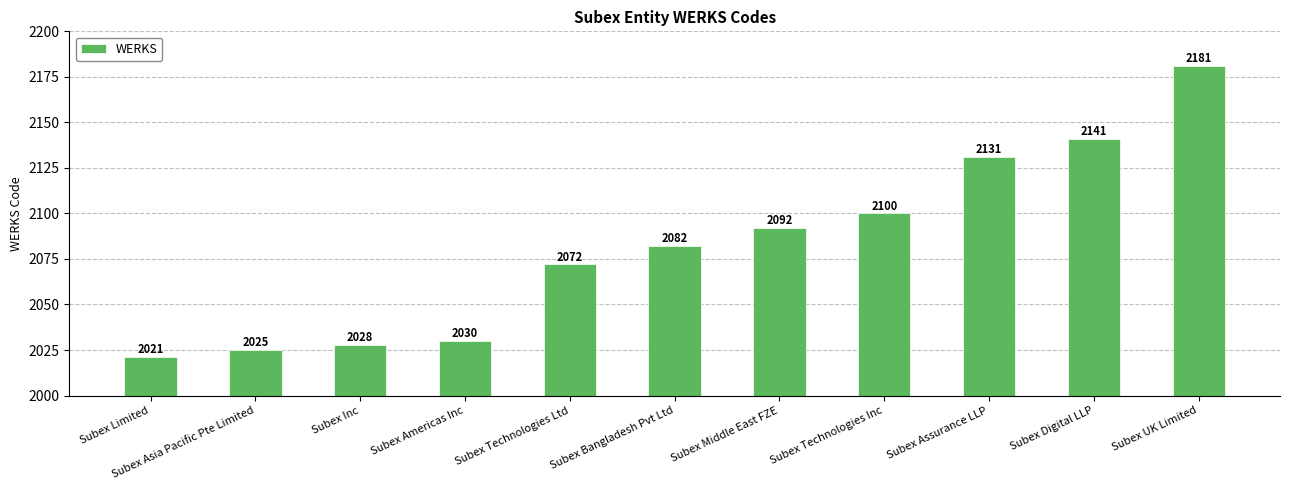

Approximately how many times larger is the value at Subex Bangladesh Pvt Ltd compared to Subex Technologies Ltd?

1.0